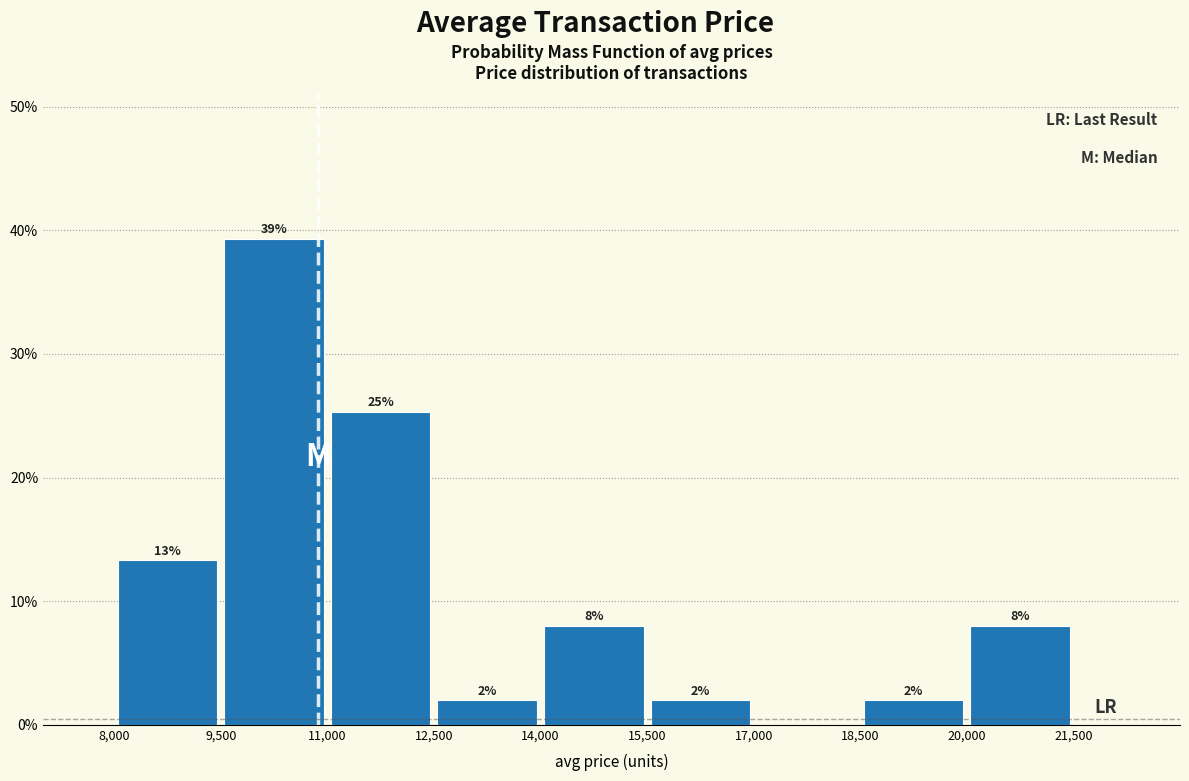

Over which range of the x-axis is the bar tallest?

9,500 to 11,000